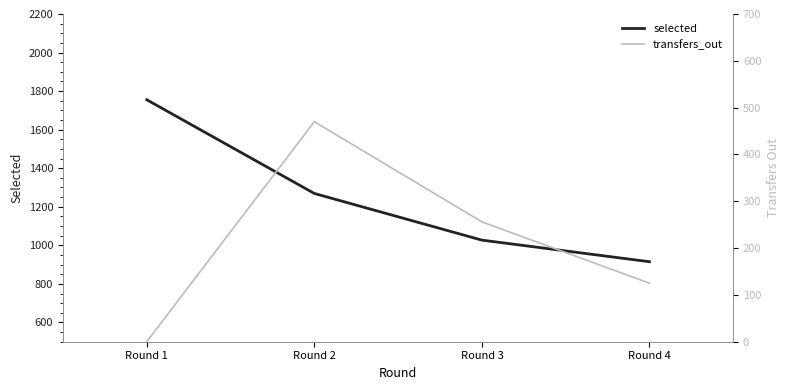

How many selected values are between 1027 and 1755?

3